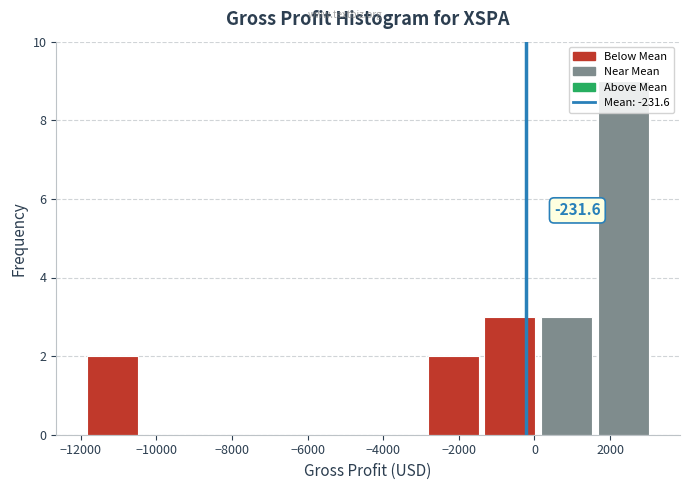

Over which range of the x-axis is the bar tallest?

1600 to 3100